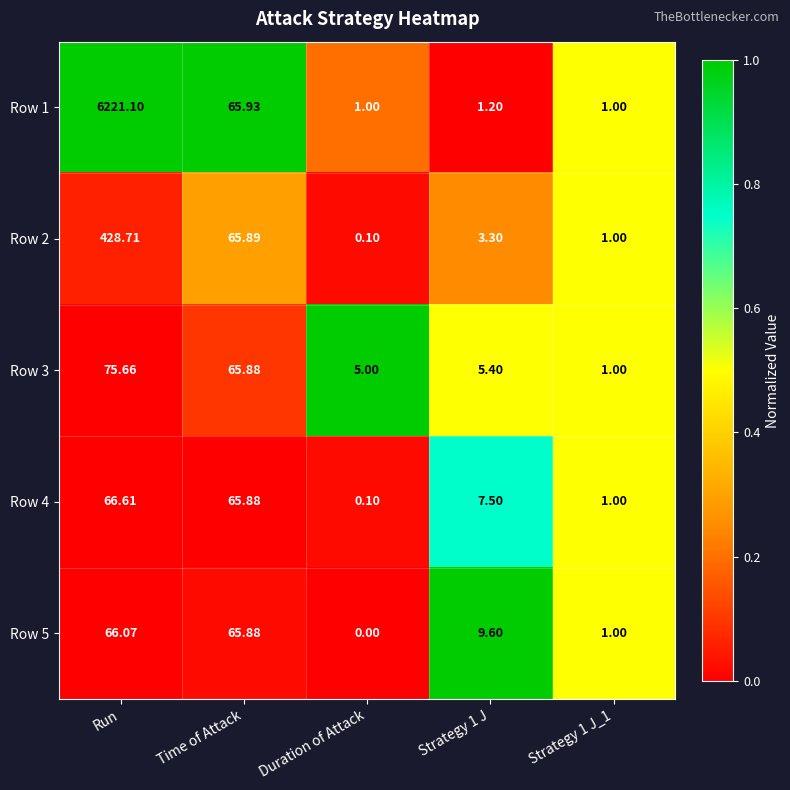

Where is Row 1 nearest to the value 3111?

Time of Attack